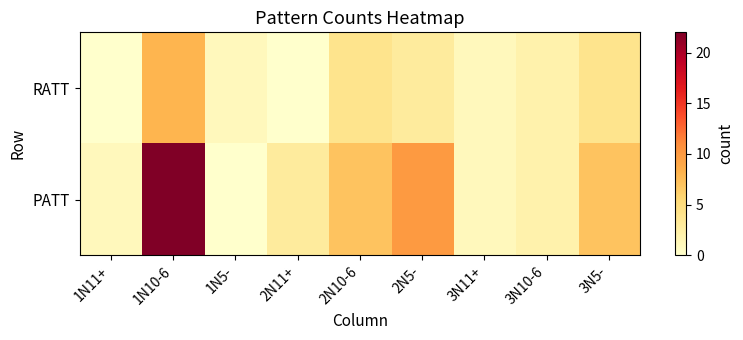

At 1N5-, list the series in order from smallest to largest.

PATT, RATT